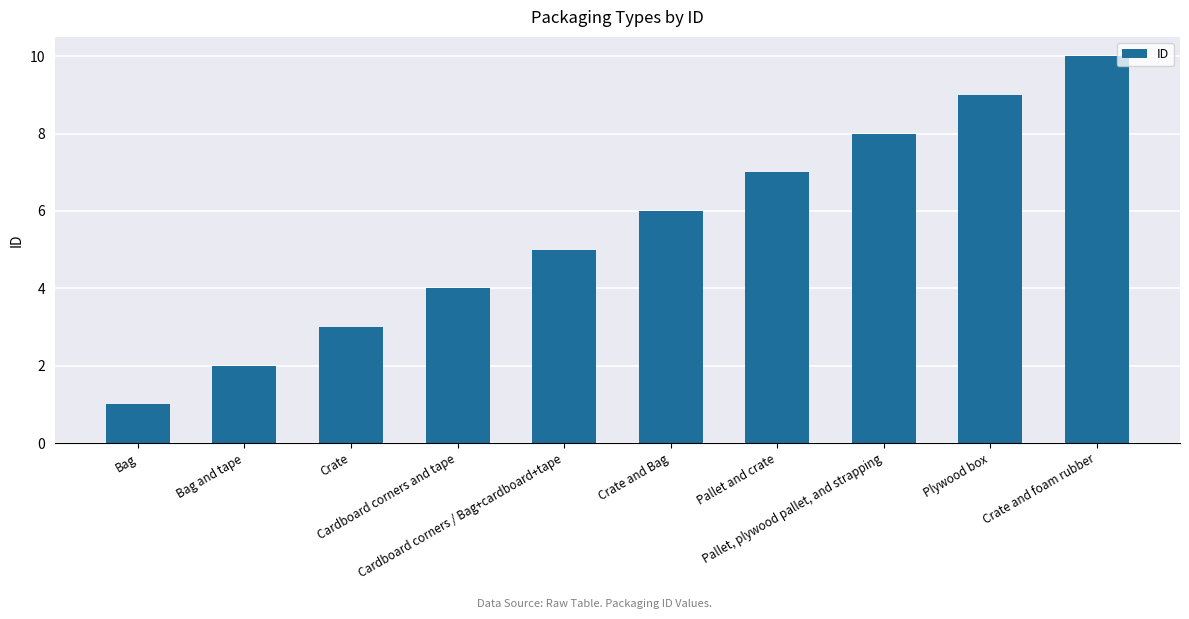

Does the chart contain stacked bars?

No